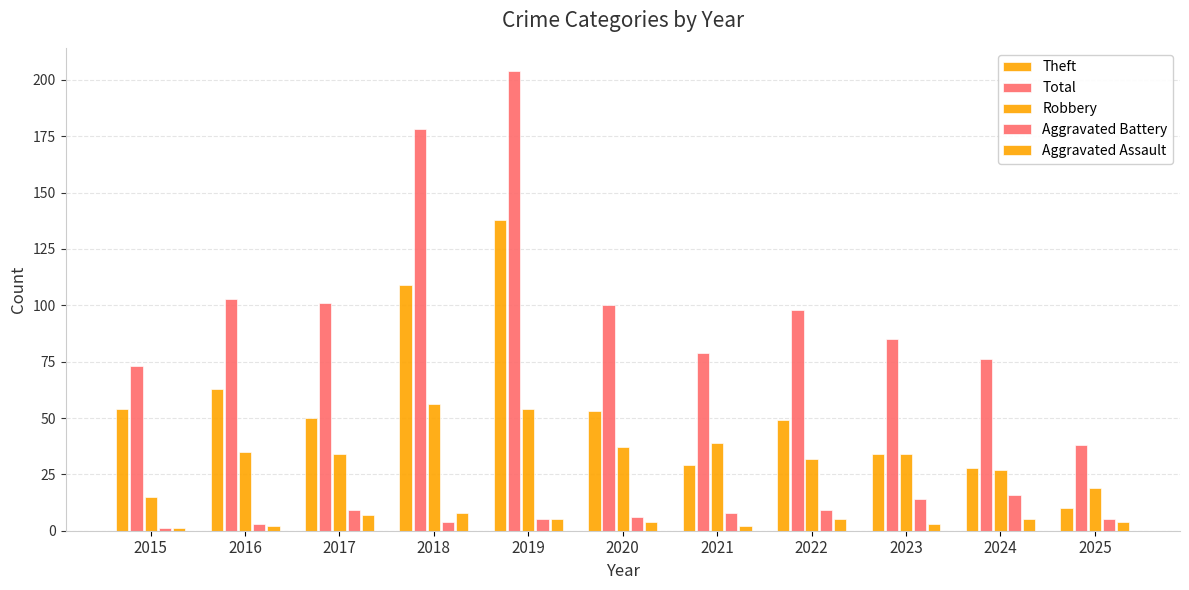

Are the bars grouped side by side (vs. stacked)?

Yes